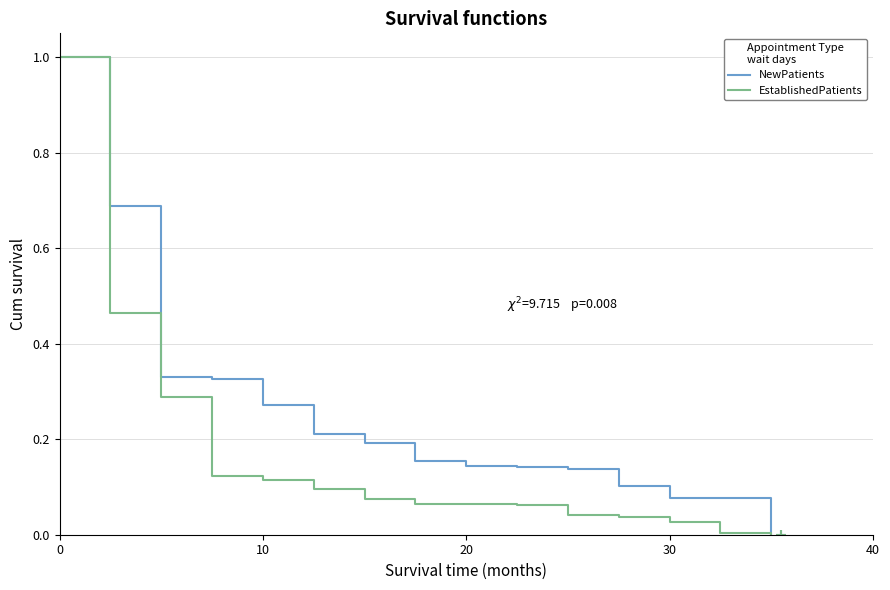

What are all the series names shown in the legend?

NewPatients, EstablishedPatients